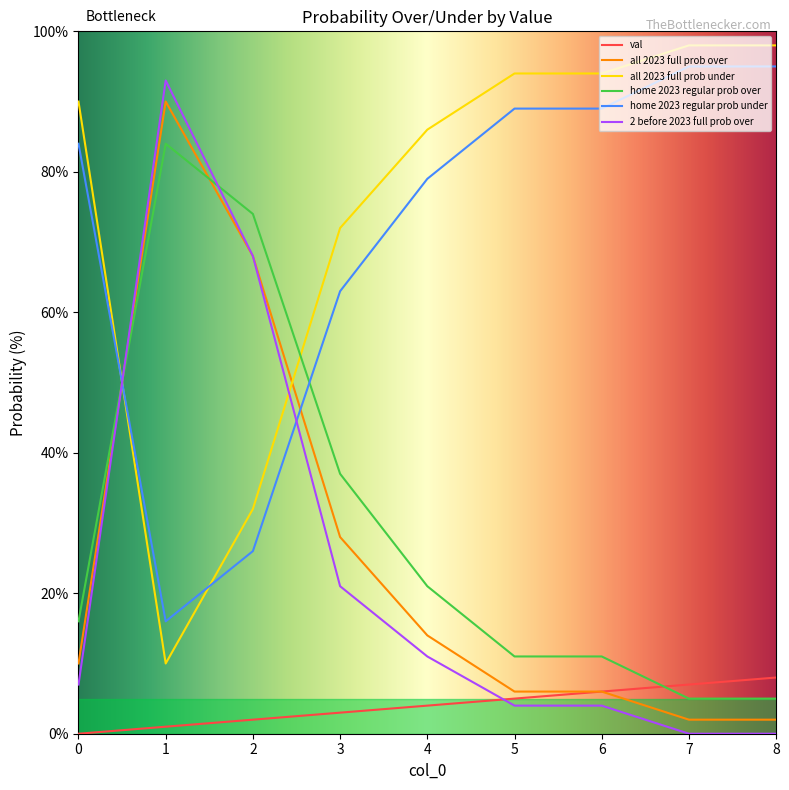

What is the difference between the all 2023 full prob over values at 2 and 5?

62